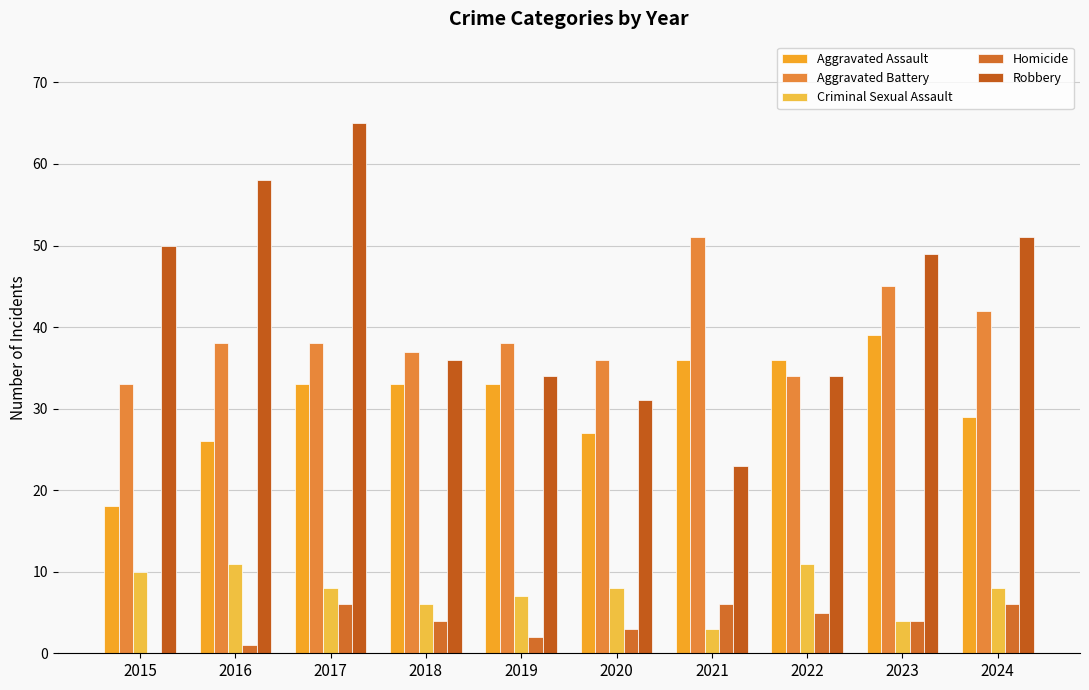

Count the number of data series in this chart.

5